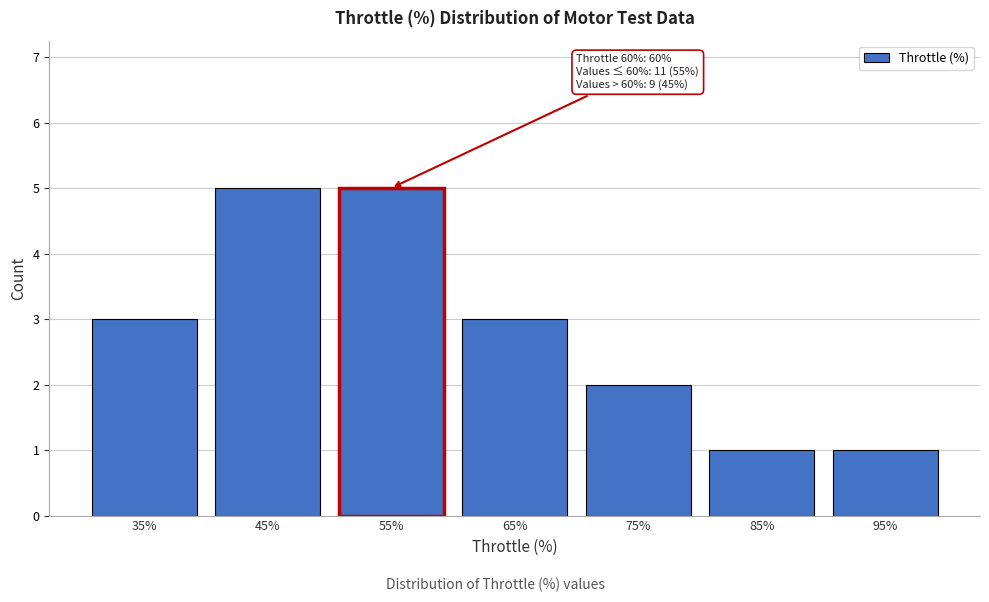

Reading right to left, extract all data points from this chart.

1	1	2	3	5	5	3